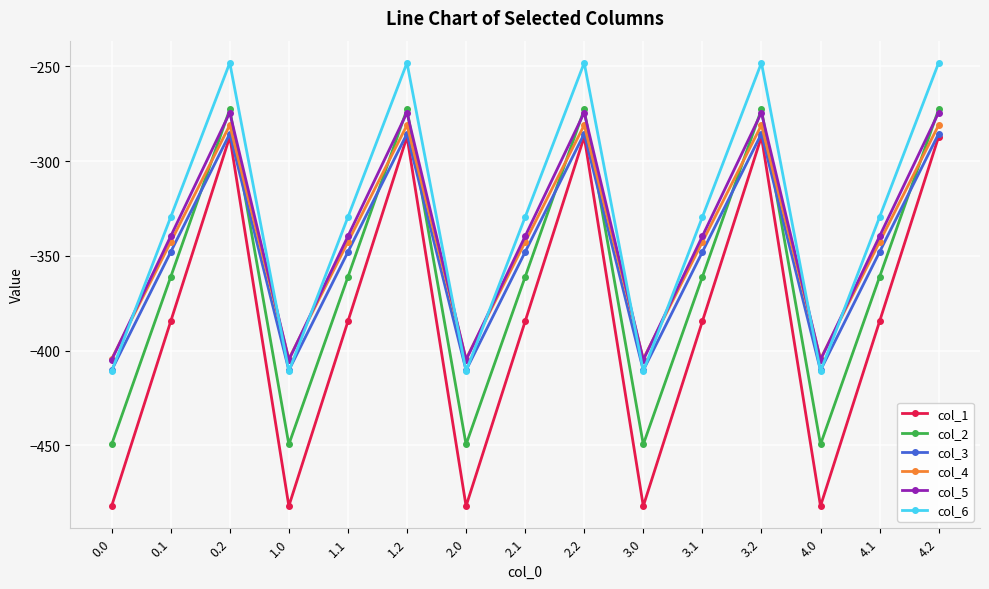

Reading left to right, what are all the values shown in this chart?

col_1: -482.0	-384.6	-287.1	-482.0	-384.6	-287.1	-482.0	-384.6	-287.1	-482.0	-384.6	-287.1	-482.0	-384.6	-287.1
col_2: -449.5	-361.1	-272.7	-449.5	-361.1	-272.7	-449.5	-361.1	-272.7	-449.5	-361.1	-272.7	-449.5	-361.1	-272.7
col_3: -410.3	-347.9	-285.5	-410.3	-347.9	-285.5	-410.3	-347.9	-285.5	-410.3	-347.9	-285.5	-410.3	-347.9	-285.5
col_4: -404.4	-342.7	-281.0	-404.4	-342.7	-281.0	-404.4	-342.7	-281.0	-404.4	-342.7	-281.0	-404.4	-342.7	-281.0
col_5: -404.9	-339.6	-274.4	-404.9	-339.6	-274.4	-404.9	-339.6	-274.4	-404.9	-339.6	-274.4	-404.9	-339.6	-274.4
col_6: -410.8	-329.5	-248.1	-410.8	-329.5	-248.1	-410.8	-329.5	-248.1	-410.8	-329.5	-248.1	-410.8	-329.5	-248.1